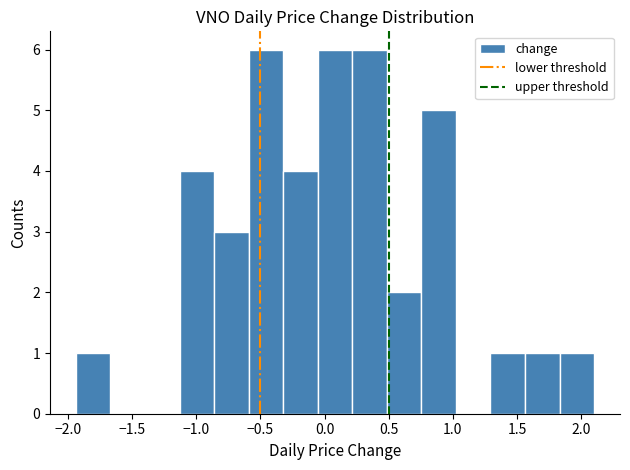

Reading left to right, transcribe this chart: for each bar, give the range it covers on the x-axis and its height. Neither the bar edges nor the heights are printed on the chart, so give them approximately, as read against the axes.

-1.95 to -1.65: 1
-1.65 to -1.40: 0
-1.40 to -1.15: 0
-1.15 to -0.85: 4
-0.85 to -0.60: 3
-0.60 to -0.30: 6
-0.30 to -0.05: 4
-0.05 to 0.20: 6
0.20 to 0.50: 6
0.50 to 0.75: 2
0.75 to 1.00: 5
1.00 to 1.30: 0
1.30 to 1.55: 1
1.55 to 1.85: 1
1.85 to 2.10: 1